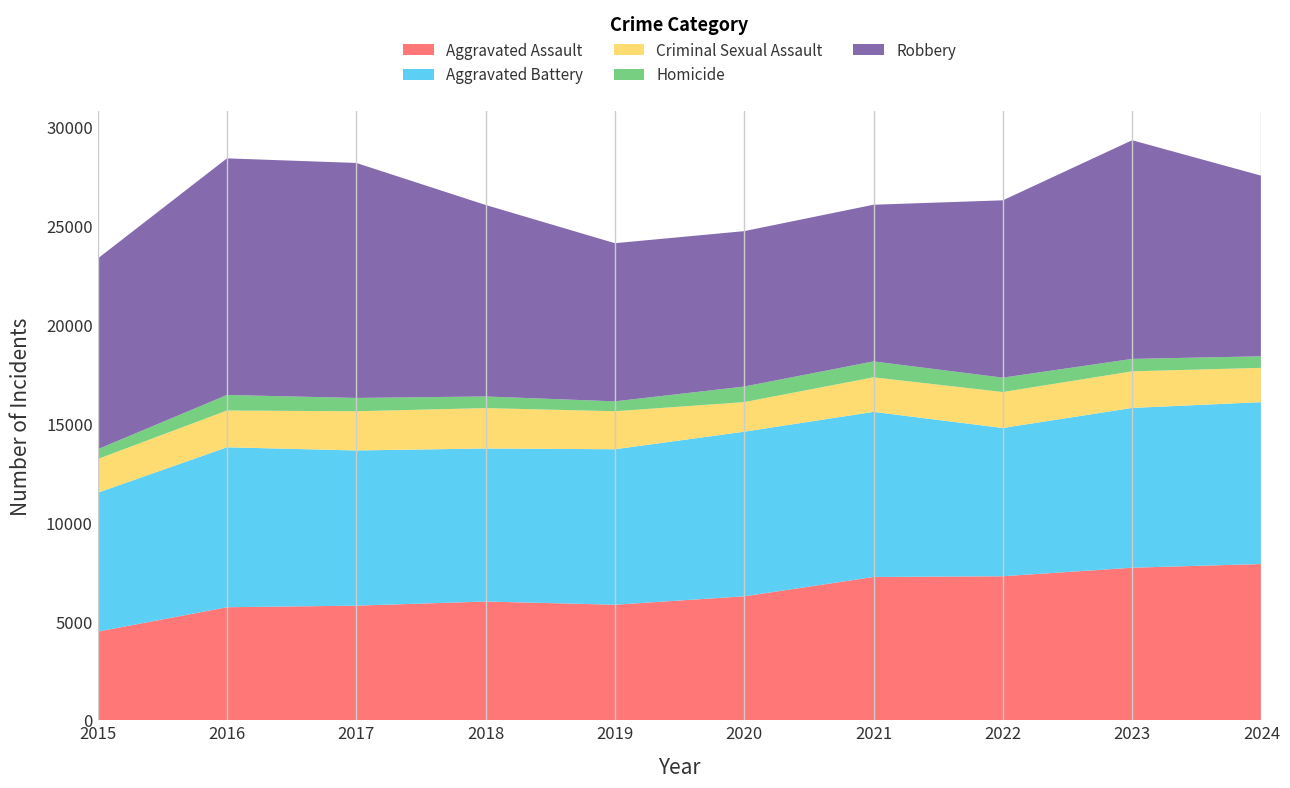

Reading left to right, list all the values displayed in this chart.

Aggravated Assault: 4480	5713	5793	6002	5841	6265	7242	7280	7711	7898
Aggravated Battery: 7019	8085	7845	7735	7858	8321	8346	7493	8077	8182
Criminal Sexual Assault: 1703	1859	1982	2042	1922	1496	1747	1819	1850	1734
Homicide: 496	786	672	588	499	787	804	726	628	583
Robbery: 9638	11960	11880	9681	7995	7855	7920	8964	11053	9128